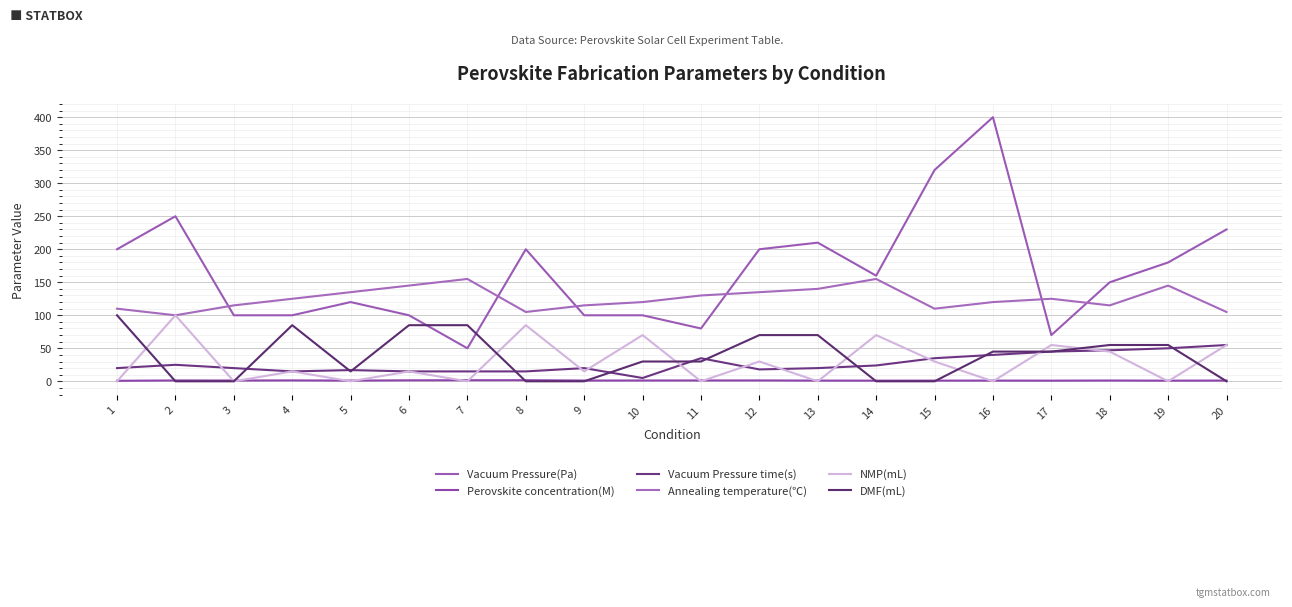

How many lines are shown in the chart?

6